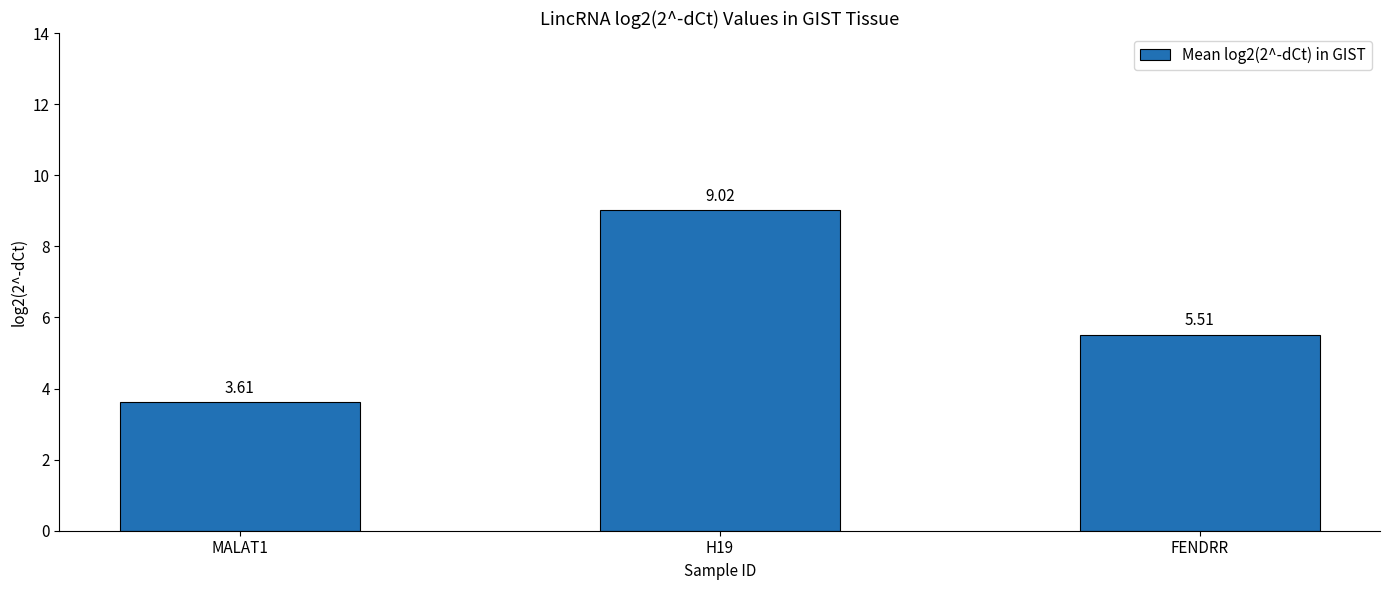

Where does the data first go above 5?

H19